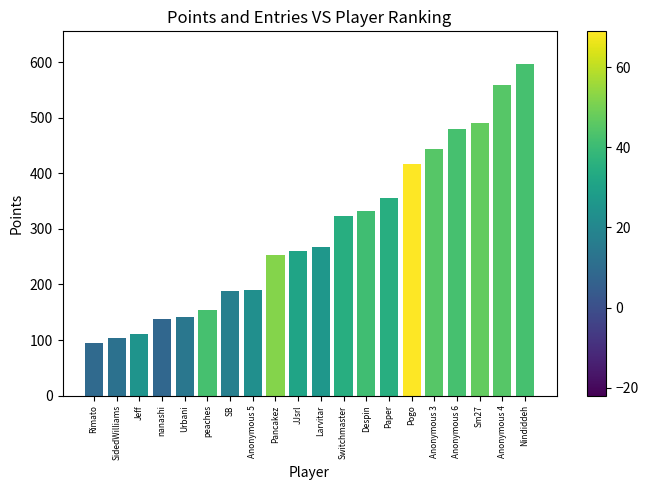

What is the change in value from Urbani to Despin?

+191